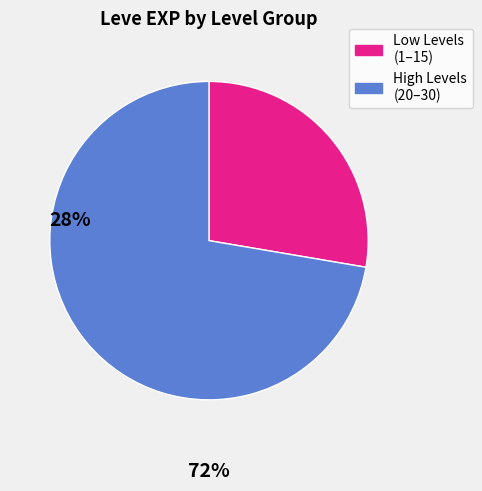

The Low Levels (1–15) slice represents 28% of the pie. True or false?

True